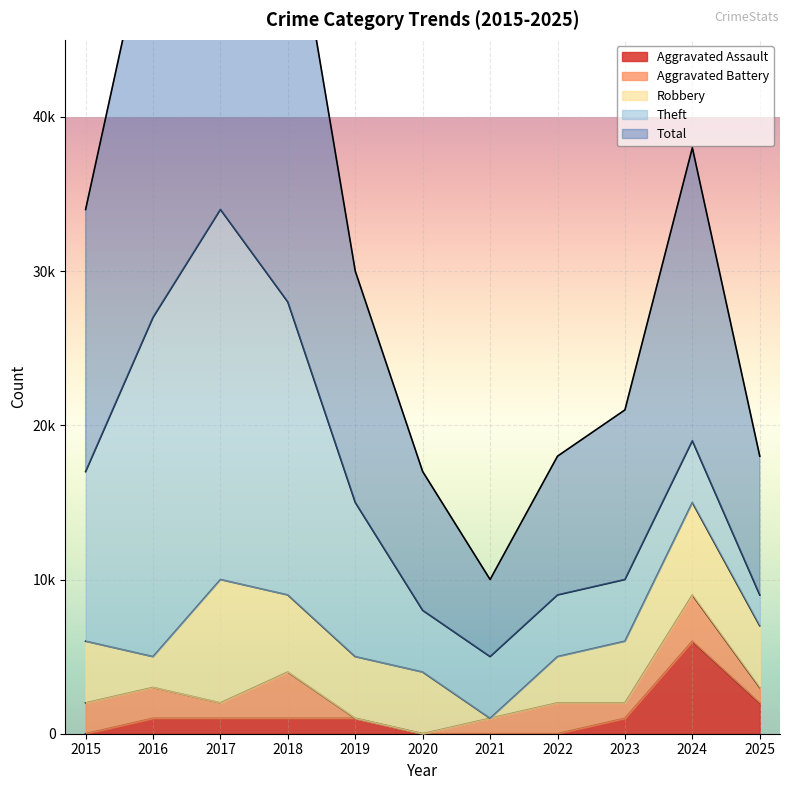

At which label does Total reach its minimum?

2021